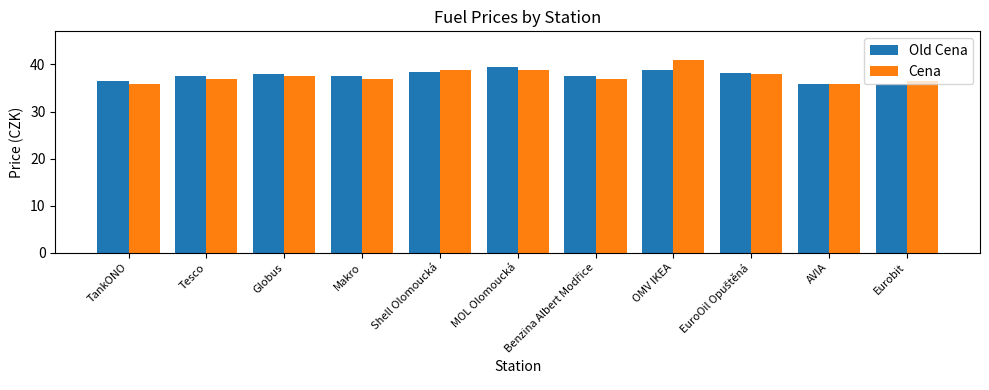

Is it true that Old Cena equals 37.5 at Makro?

True